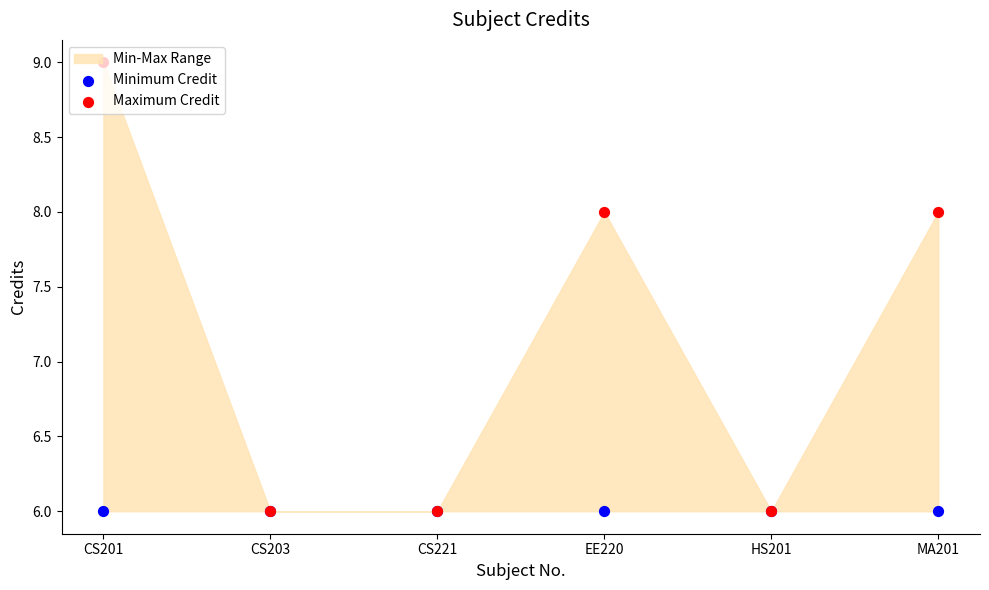

What is the total value across all series at EE220?

14